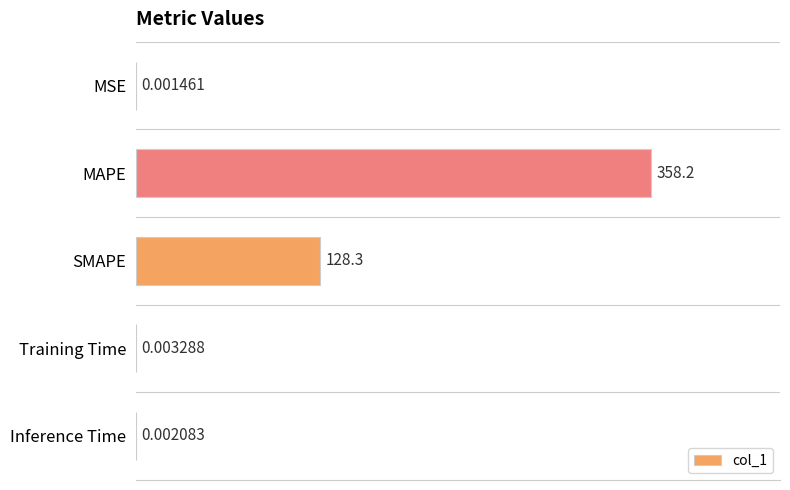

Which label corresponds to the largest value in the chart?

MAPE